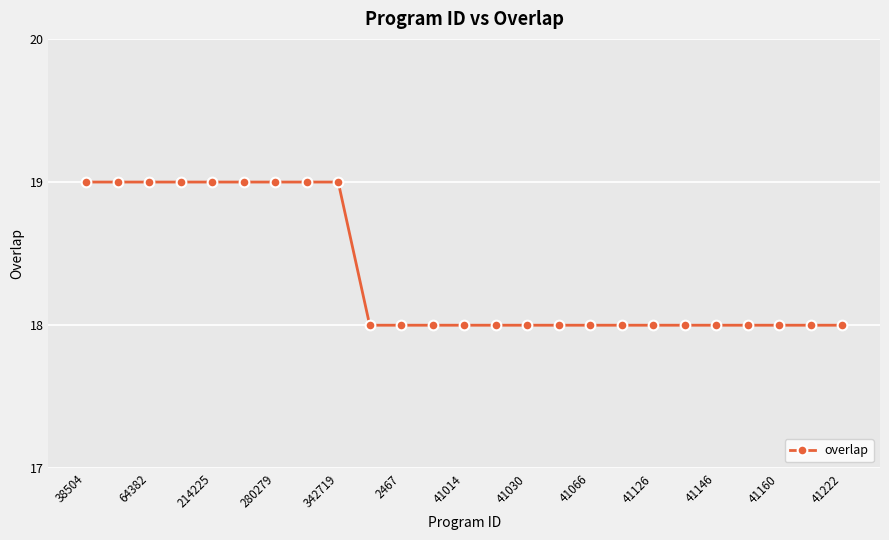

Reading left to right, extract all data points from this chart.

19	19	19	19	19	19	19	19	19	18	18	18	18	18	18	18	18	18	18	18	18	18	18	18	18